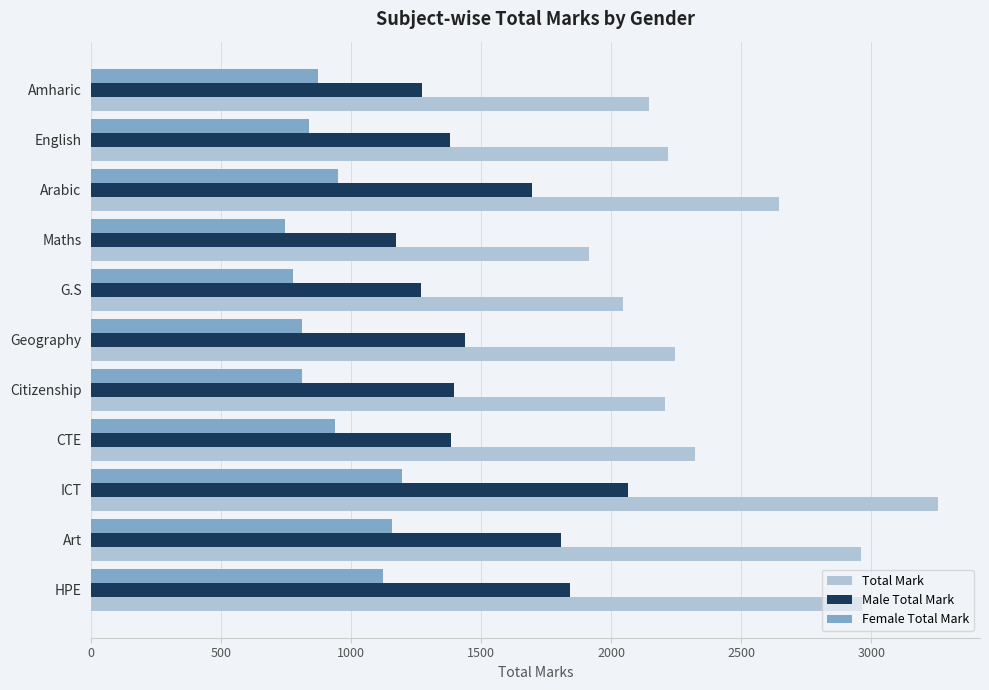

Is it true that Male Total Mark equals 1694.0 at Arabic?

True